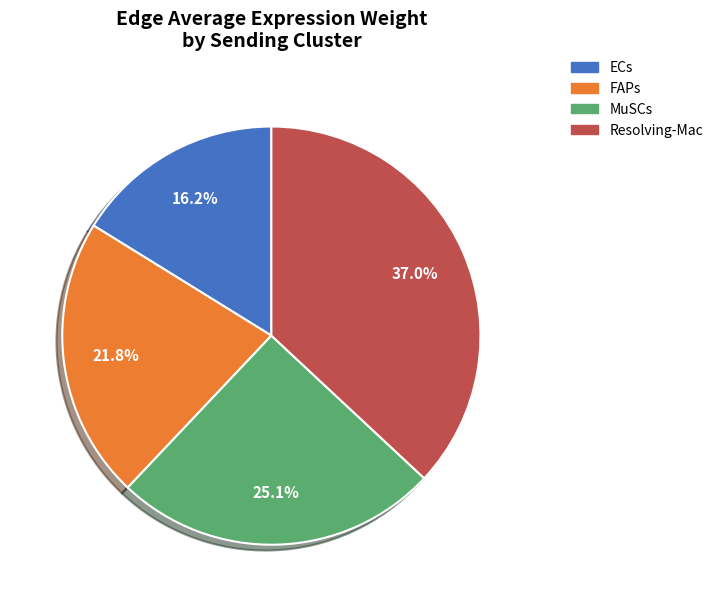

What is the total percentage of Resolving-Mac and FAPs?

58.7%